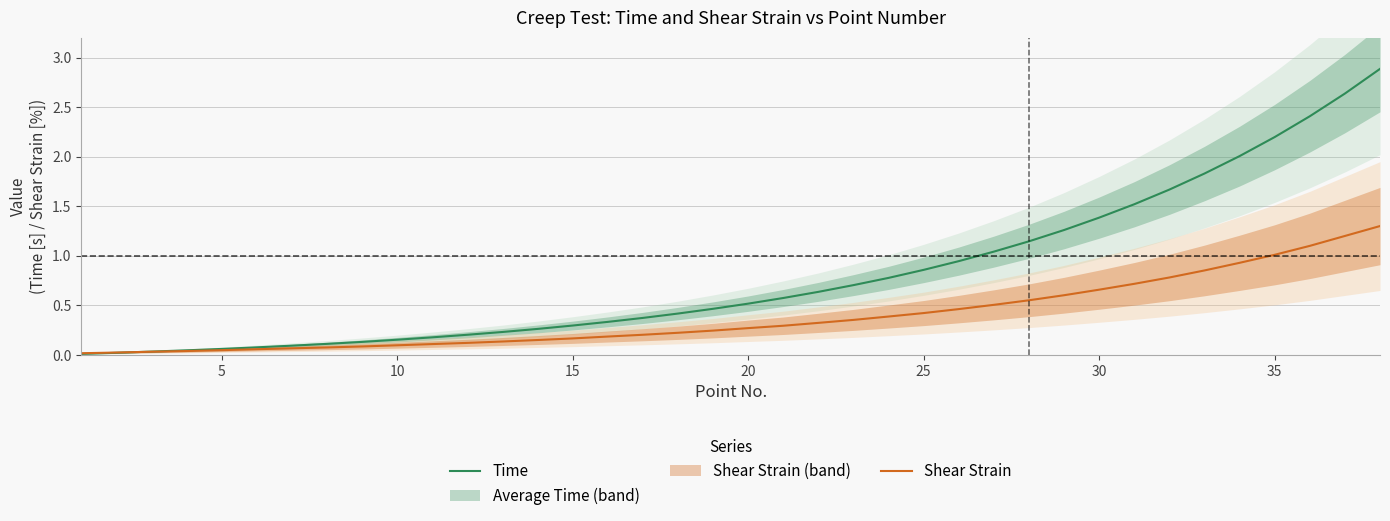

What is the highest value of the Shear Strain series?

1.3